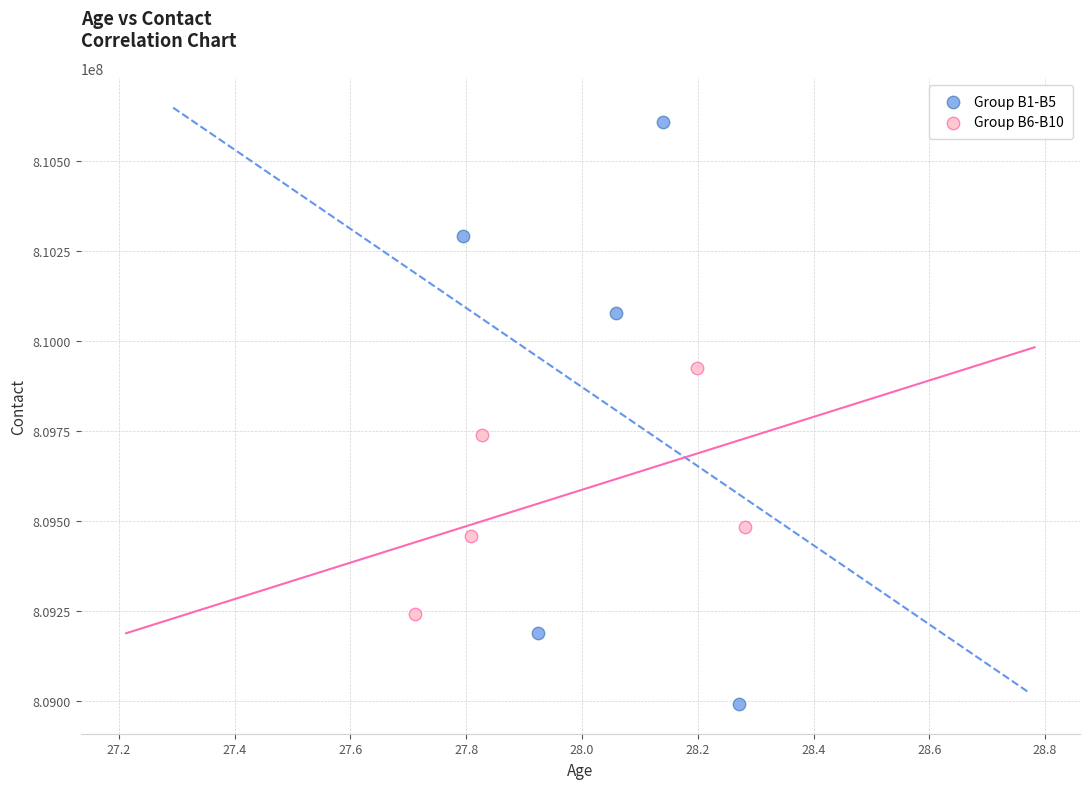

Which series contains the lowest Y value?

Group B1-B5